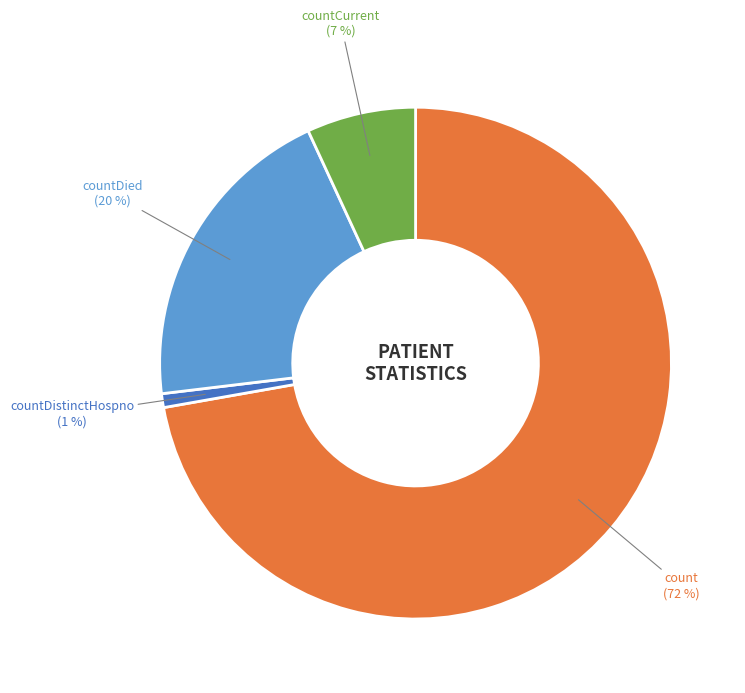

To the nearest percent, what is the combined percentage of count and countCurrent?

79%